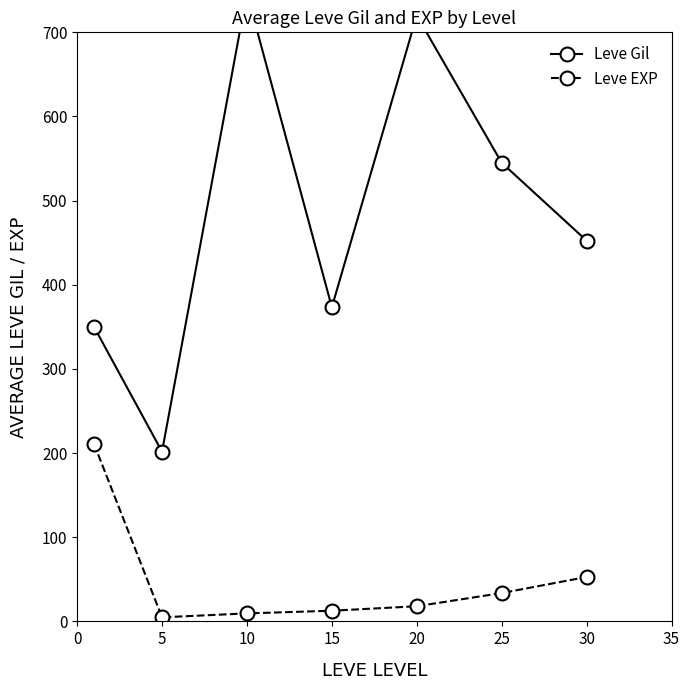

Which series changed the most between 10 and 30?

Leve Gil